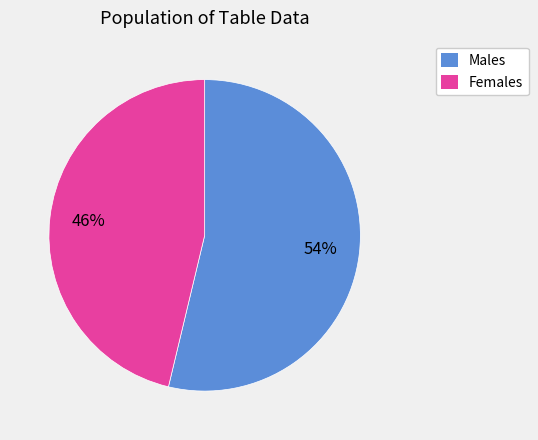

Count the number of slices in the pie.

2